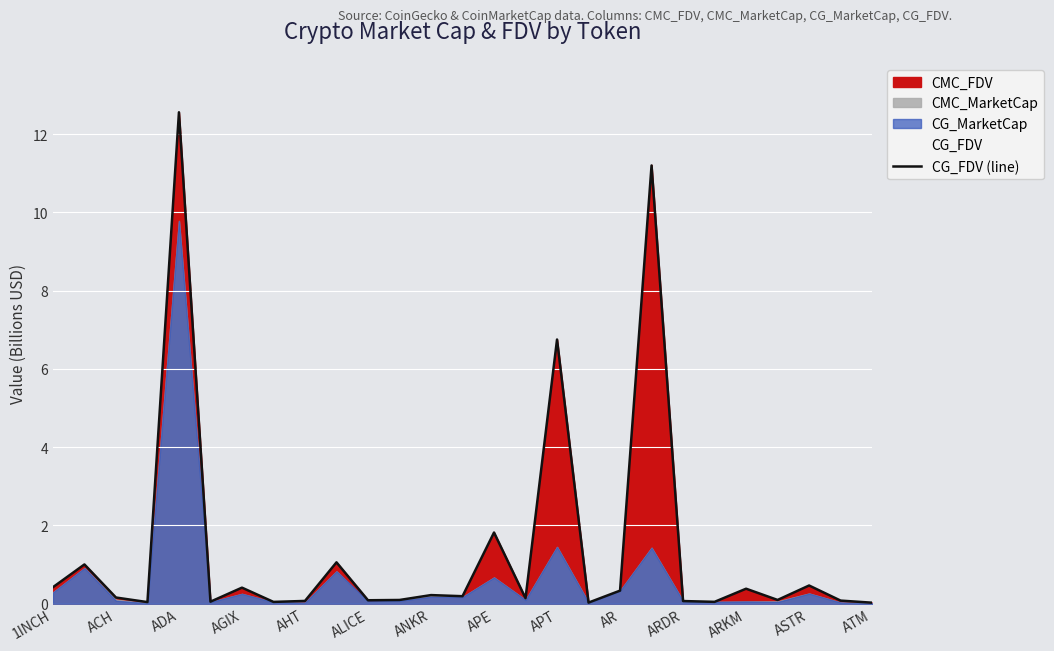

The value of CG_FDV (line) at APE is 1.8. True or false?

True